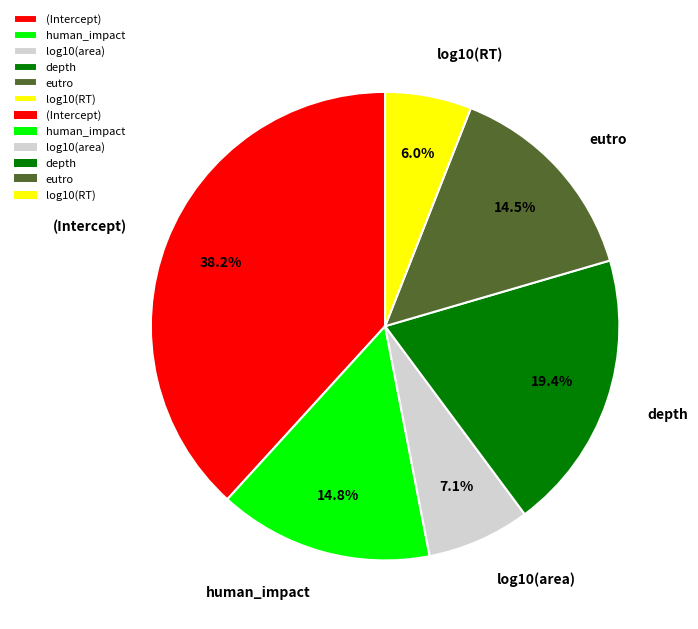

Which has a higher value, eutro or (Intercept)?

(Intercept)